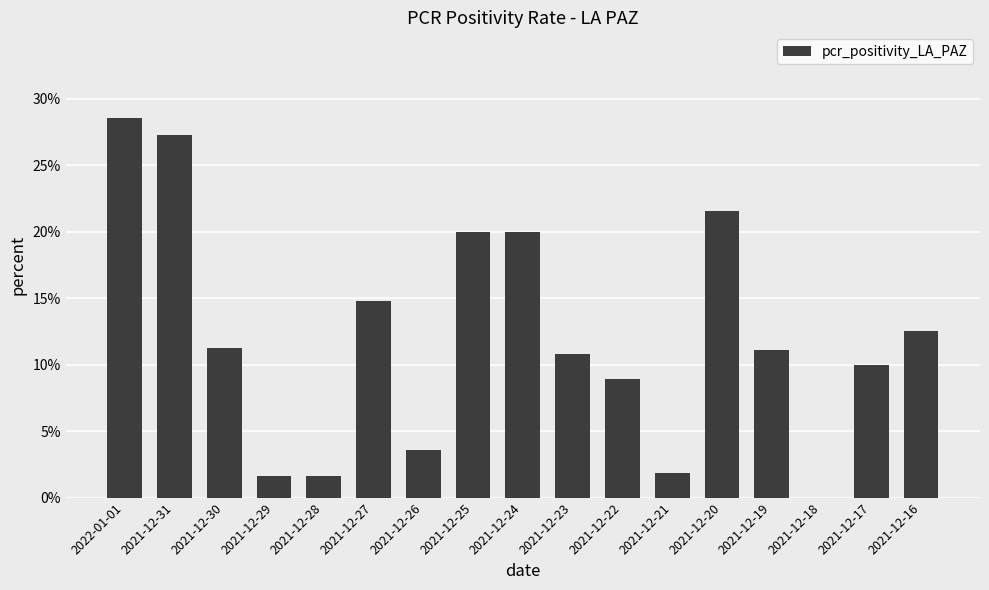

What is the average value?

12.1